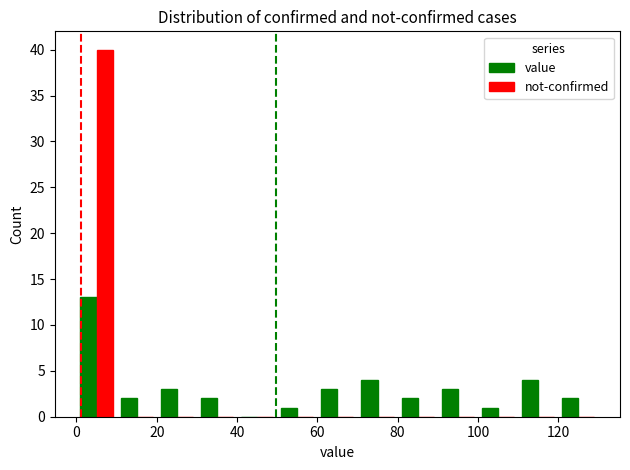

What is the maximum value shown in the chart?

40